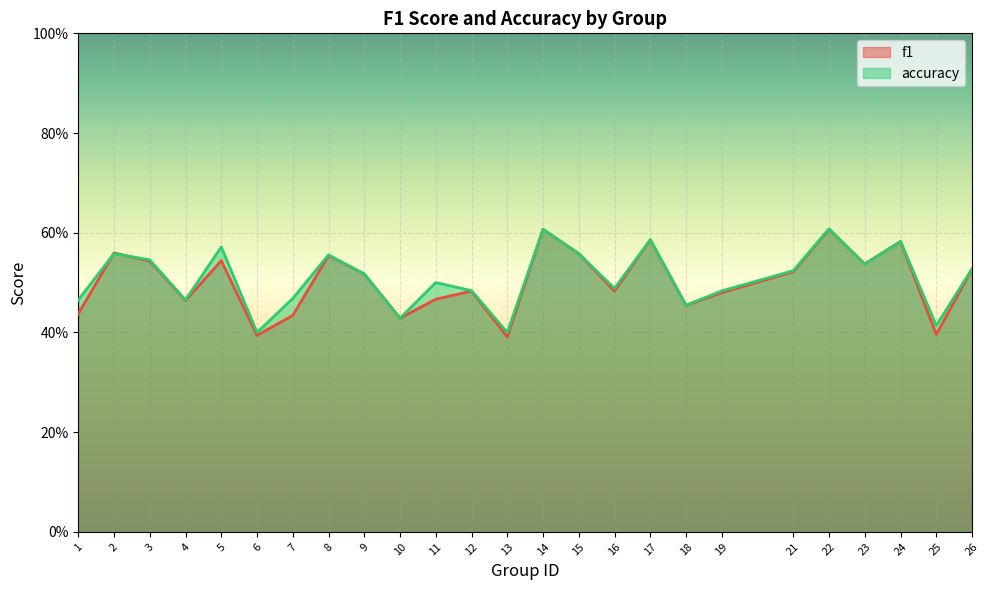

Count the number of data series in this chart.

2